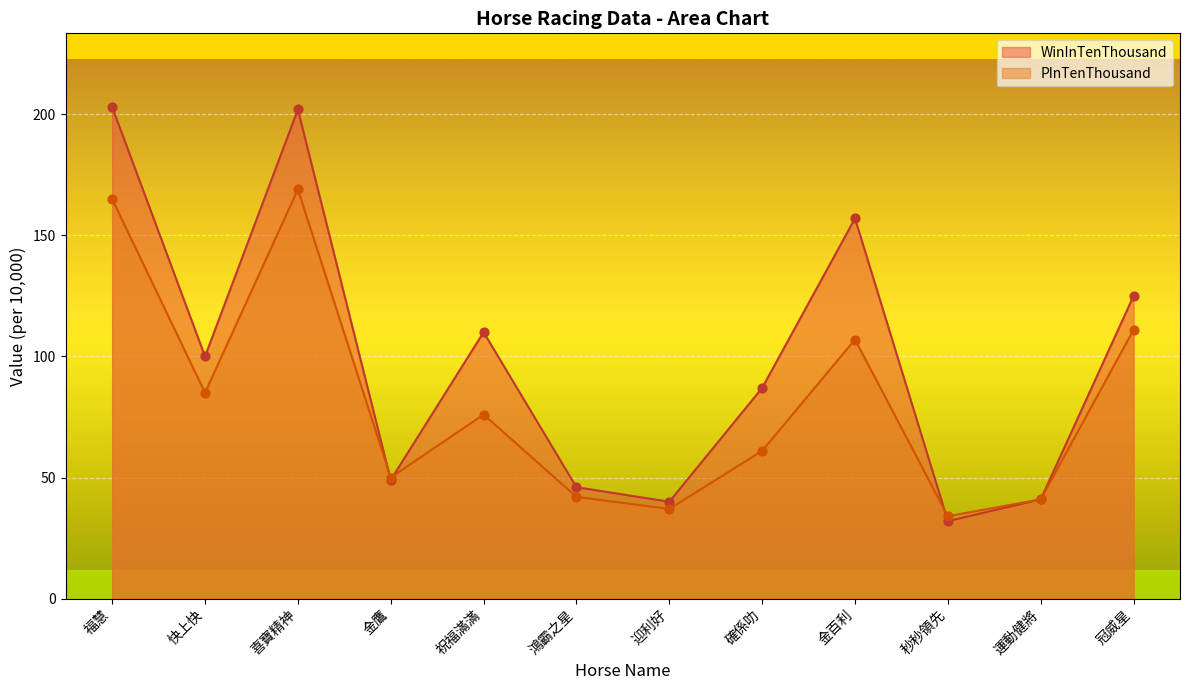

Which series has the widest spread of Y values?

WinInTenThousand